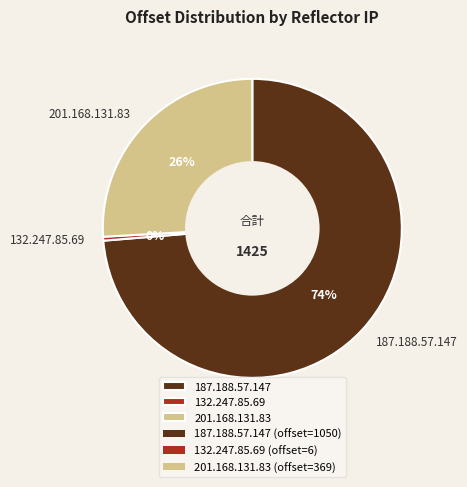

Between 132.247.85.69 and 201.168.131.83, which is larger?

201.168.131.83